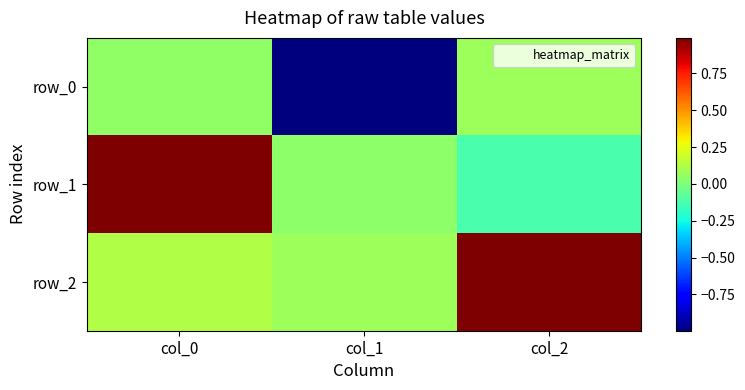

At which label does row_1 first exceed 0?

col_0